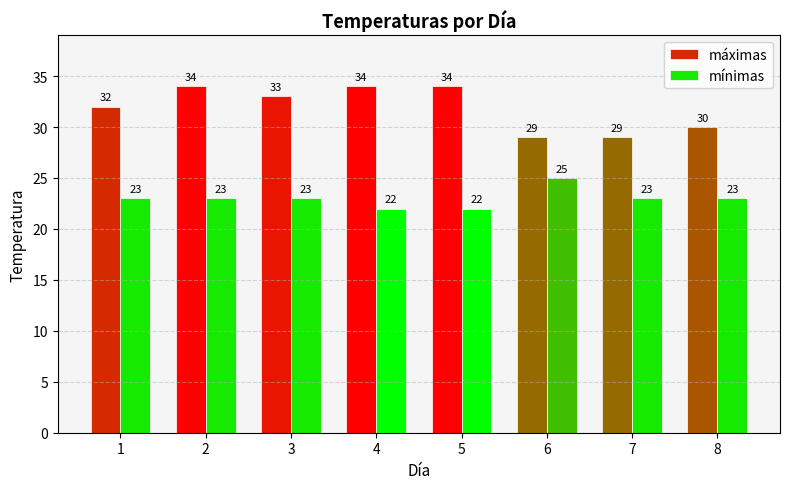

What is the smallest value displayed?

22